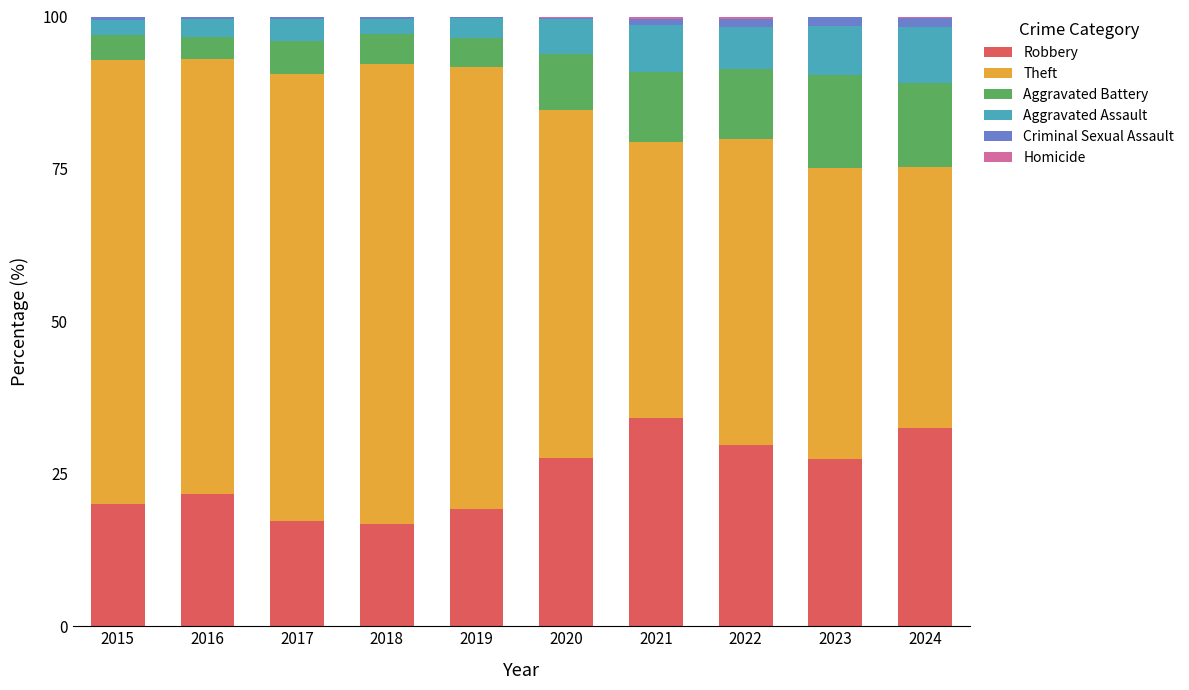

True or false: Robbery has a value of 10.9 at 2020.

False